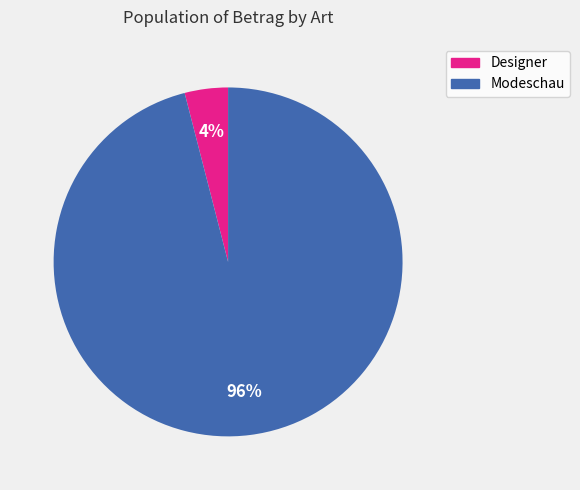

How many segments does this pie chart have?

2